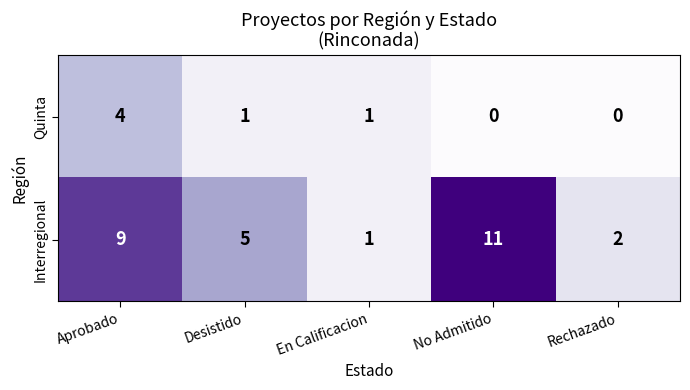

At which label does Interregional first exceed 5?

Aprobado